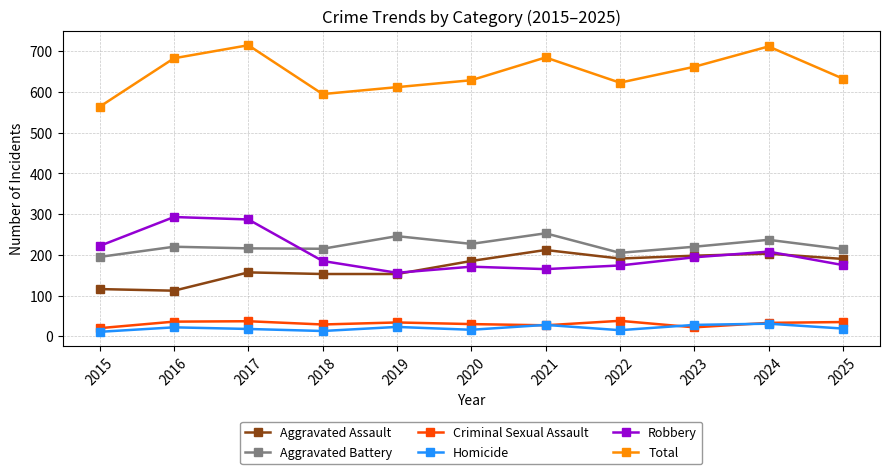

What value does the Robbery series have at 2022, to the nearest 50?

150